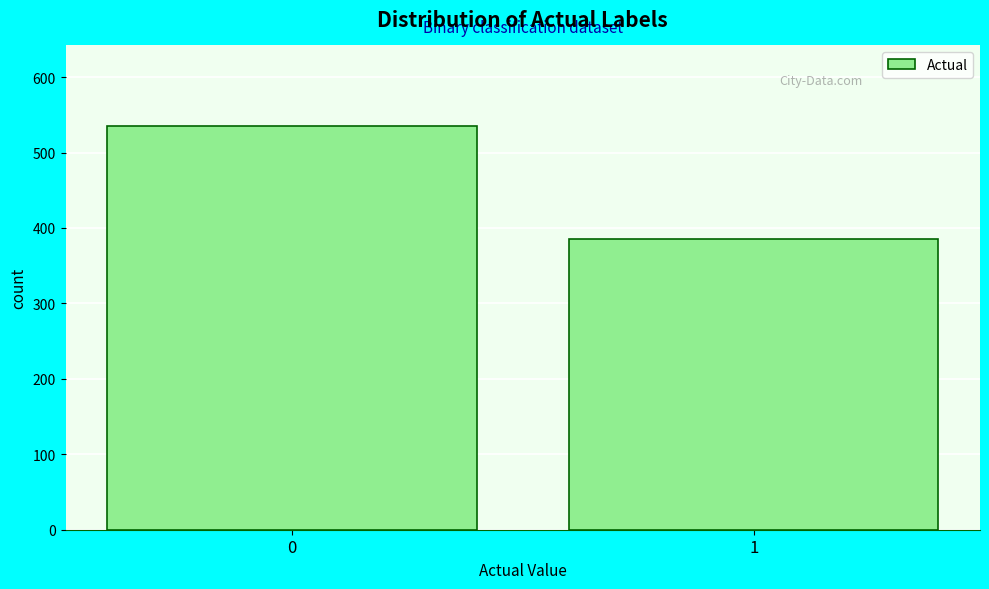

Reading left to right, list all the values displayed in this chart.

0=535	1=386